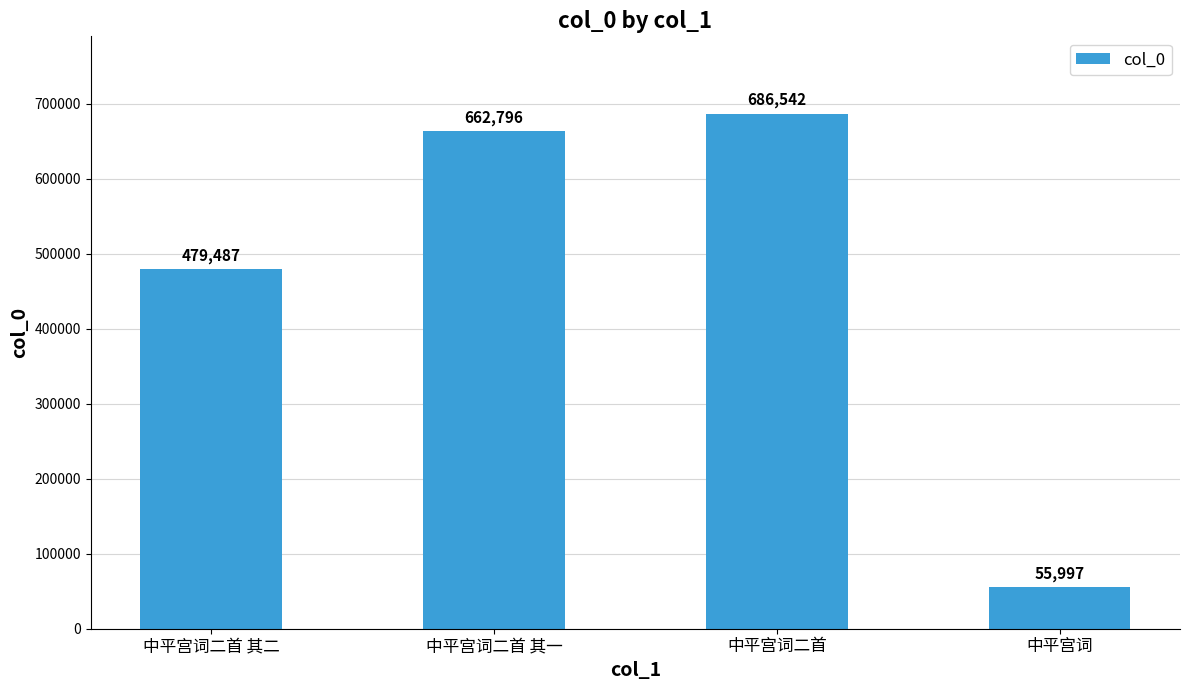

Is it true that the value at 中平宫词二首 is 686542?

True